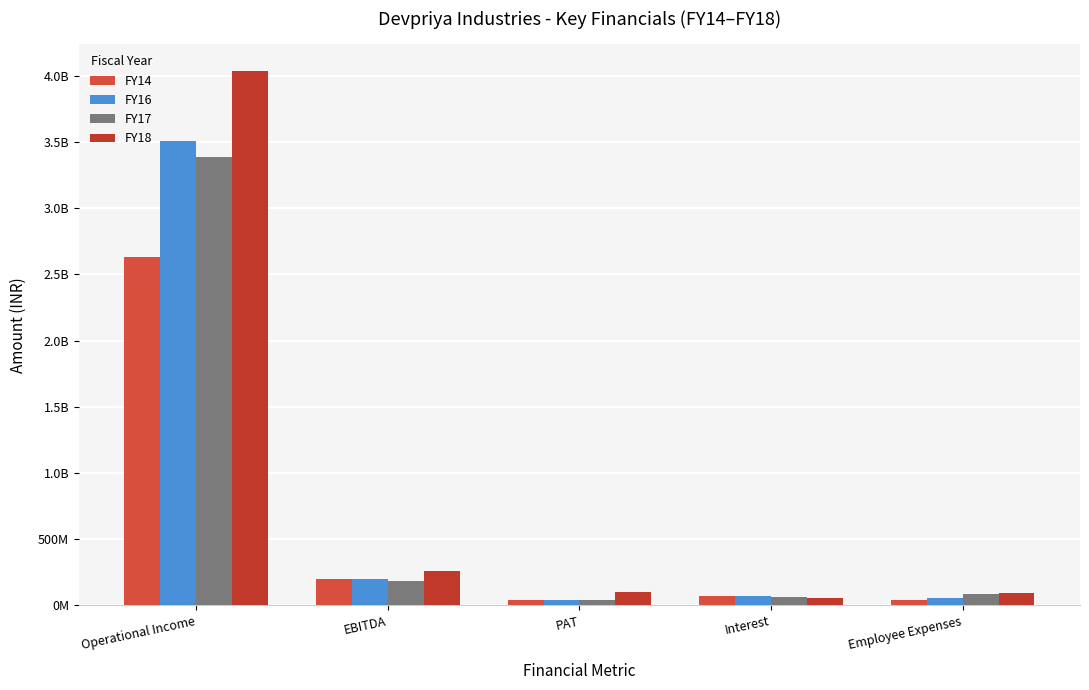

Are the bars horizontal?

No